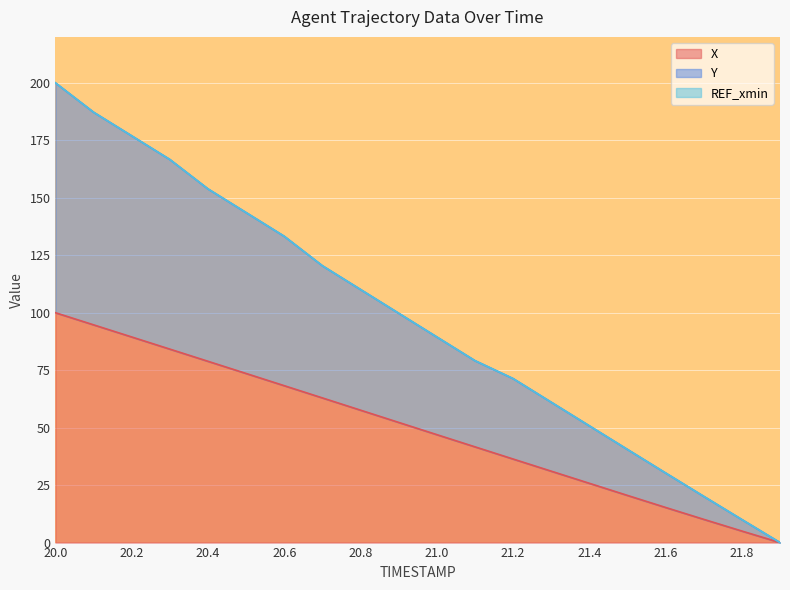

At which category is the sum across all series the highest?

20.0